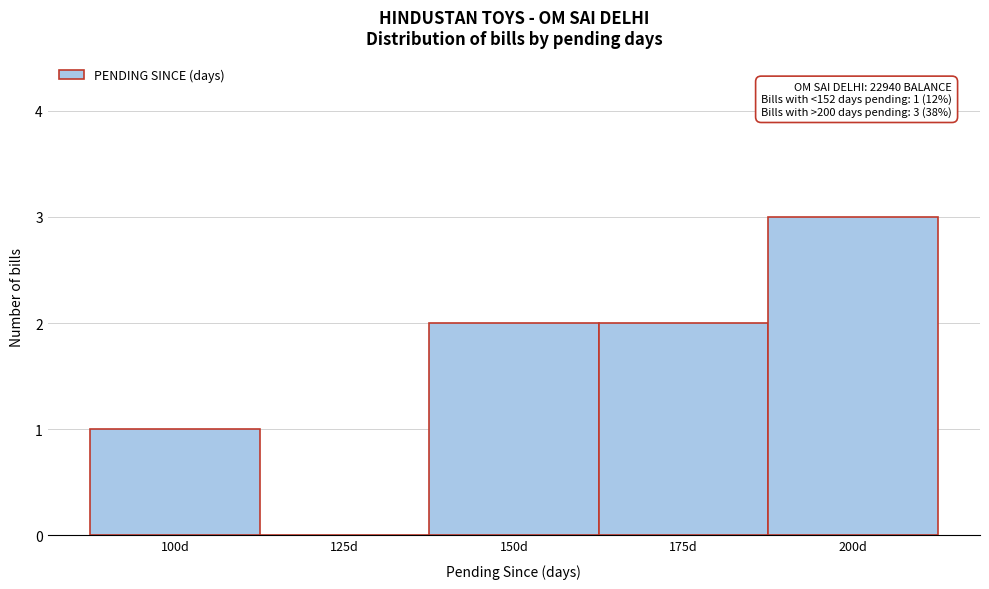

Reading left to right, transcribe all the data shown in this chart.

100d=1	125d=0	150d=2	175d=2	200d=3